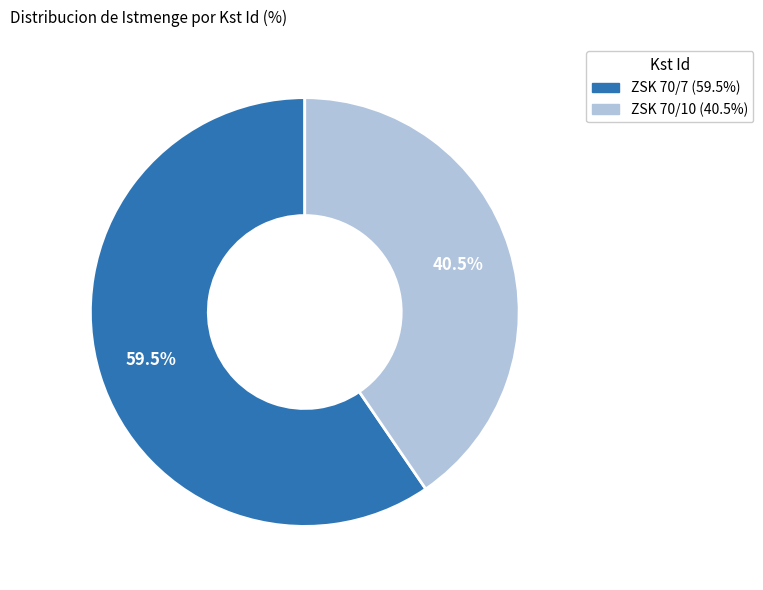

True or false: ZSK 70/7 accounts for 65% of the total.

False